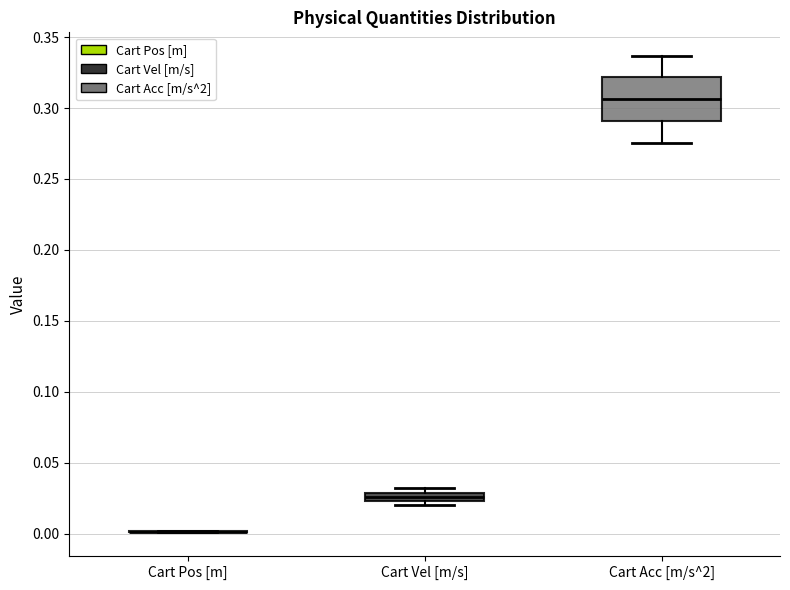

Where does the upper whisker of the box for Cart Acc [m/s^2] end on the y-axis? The values are not printed on the chart, so give them approximately, as read against the axis.

0.335